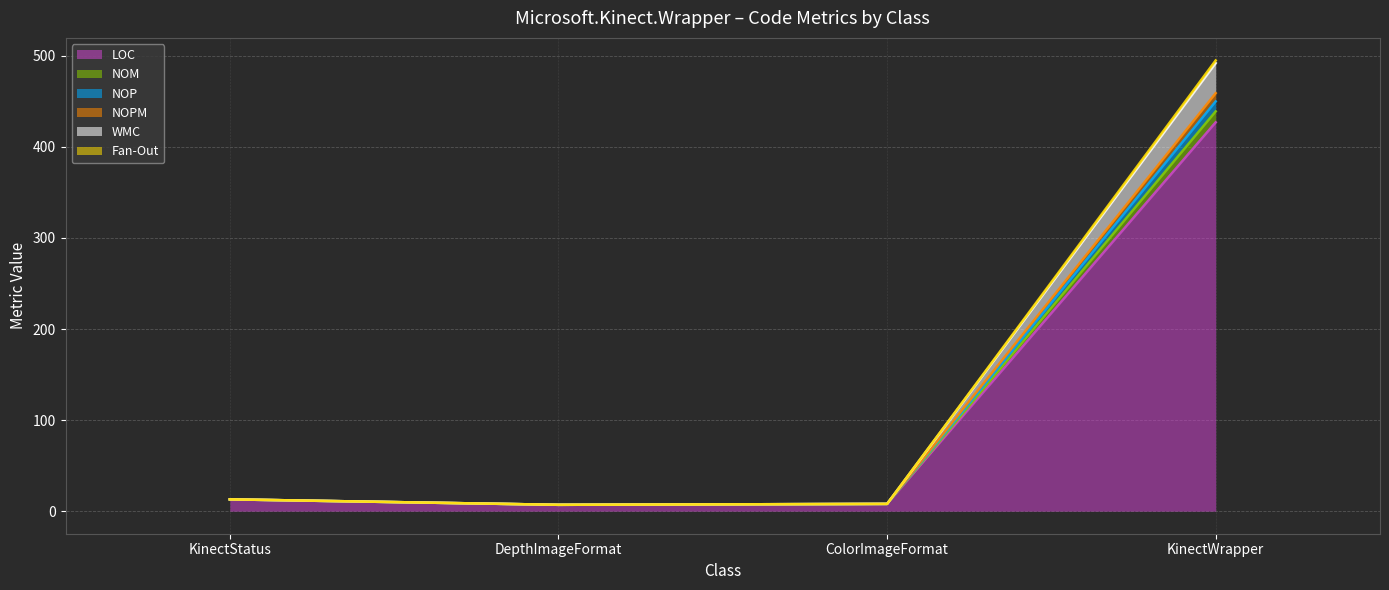

Is the value of Fan-Out at DepthImageFormat greater than the value of NOPM at DepthImageFormat?

No